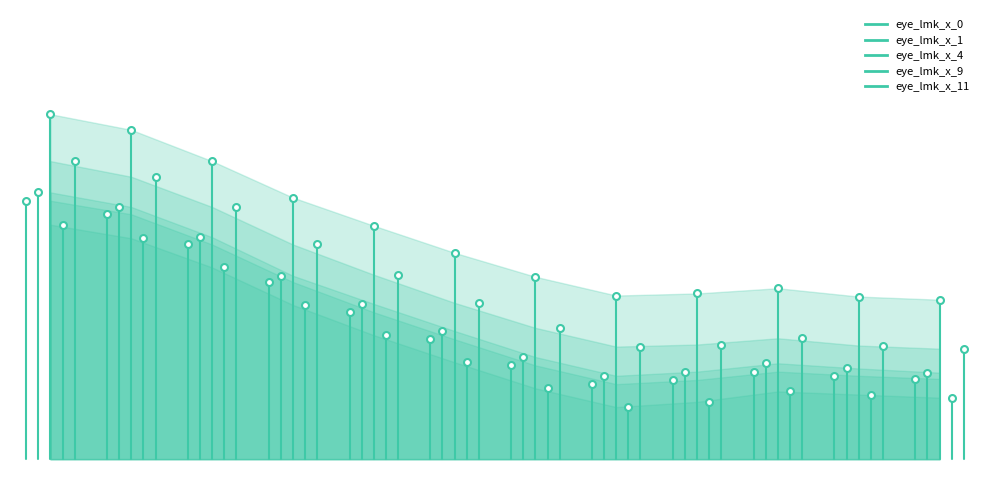

What are all the series names shown in the legend?

eye_lmk_x_0, eye_lmk_x_1, eye_lmk_x_4, eye_lmk_x_9, eye_lmk_x_11